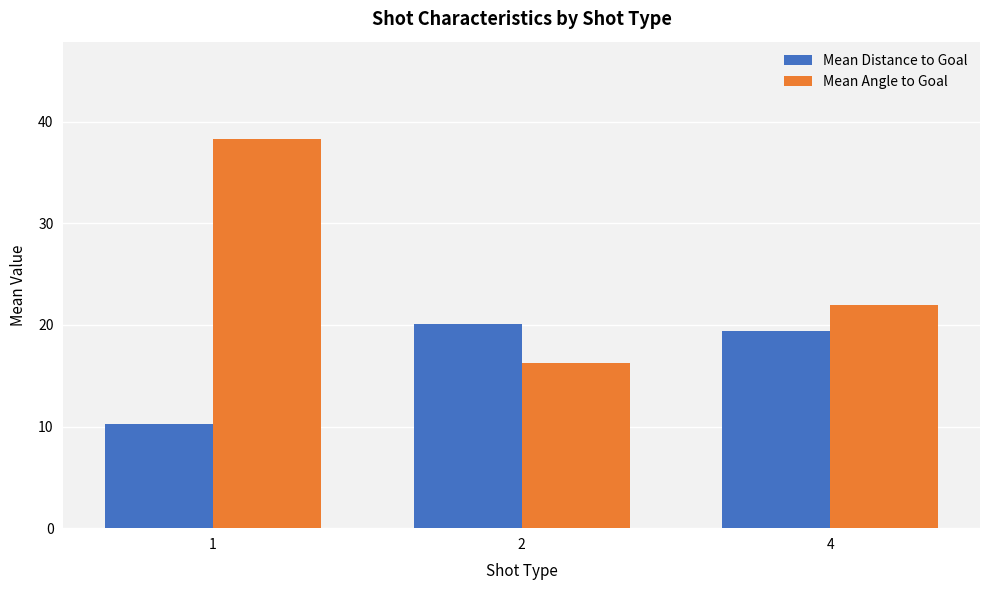

How many bars are there in total?

6